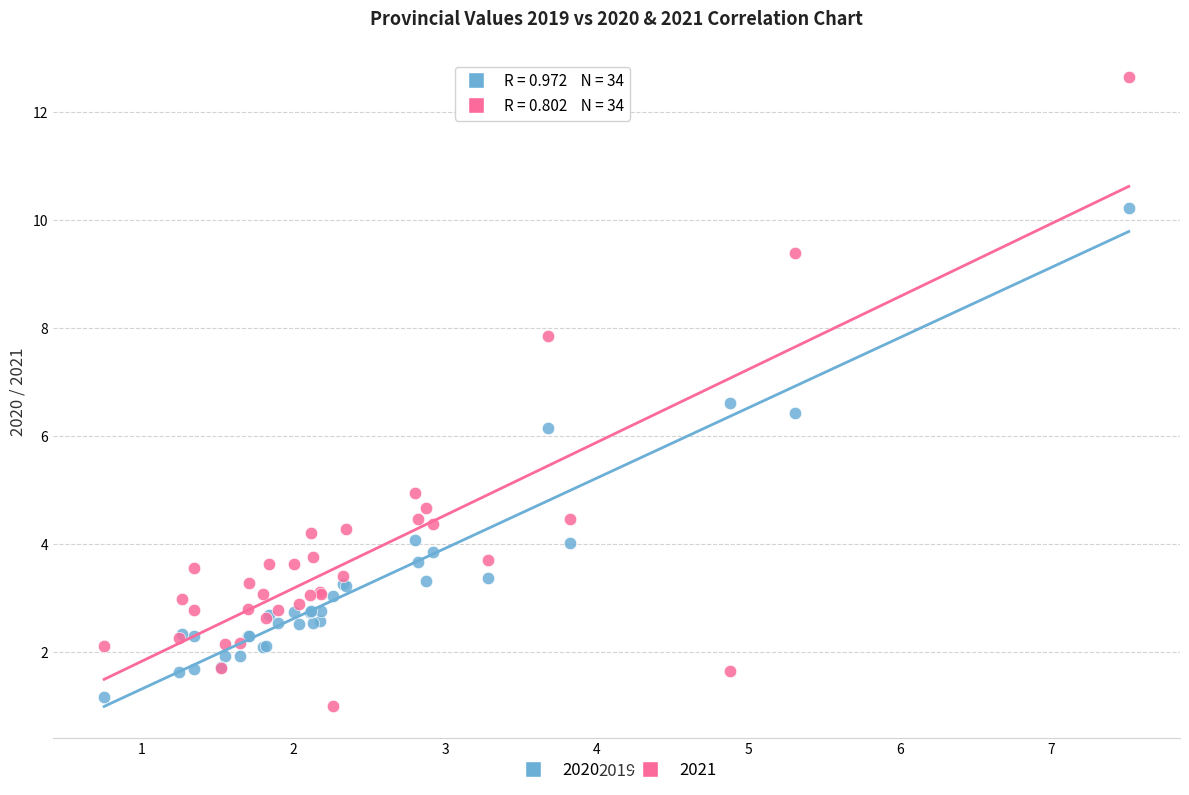

In the 2021 series, what Y value is closest to 6?

4.9